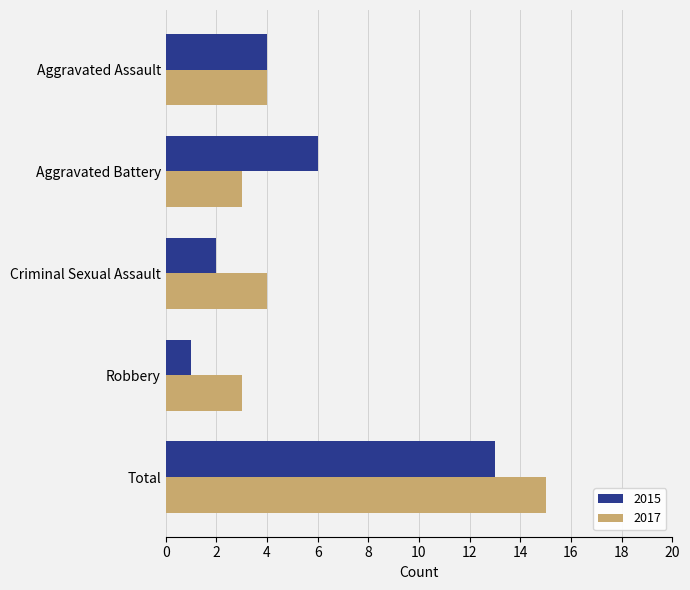

The value of 2017 at Criminal Sexual Assault is 4. True or false?

True